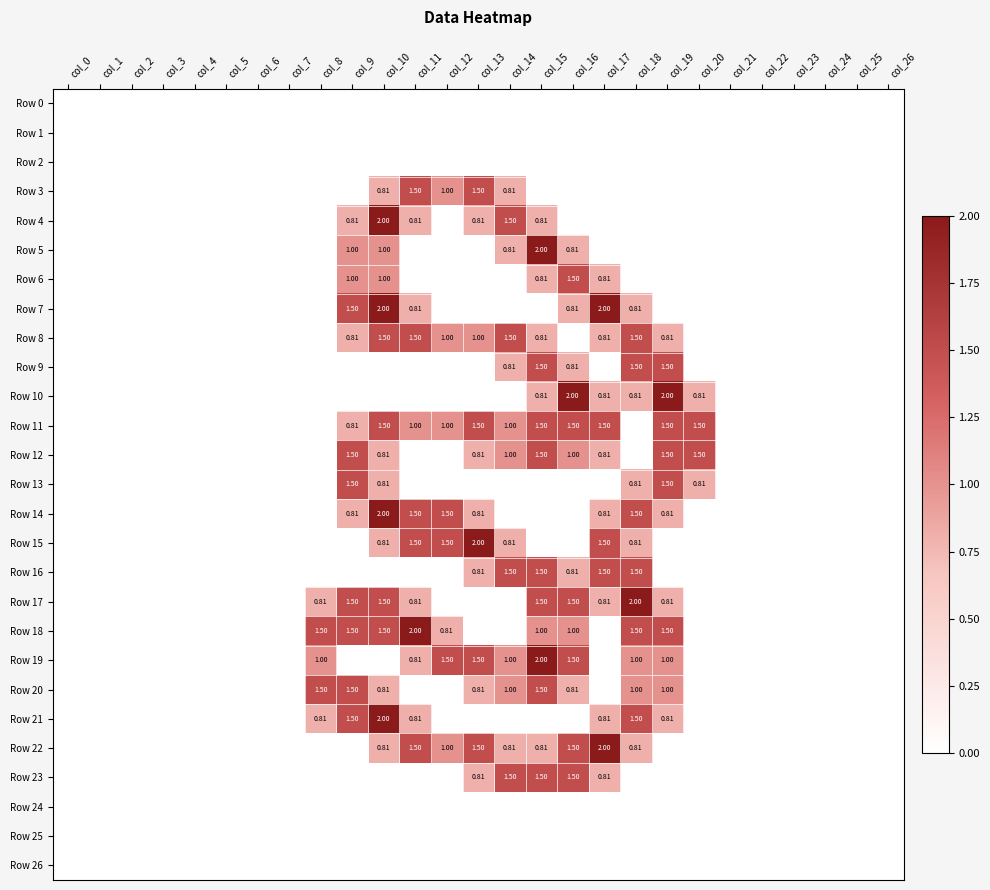

Is it true that Row 24 equals 0.0 at col_20?

True